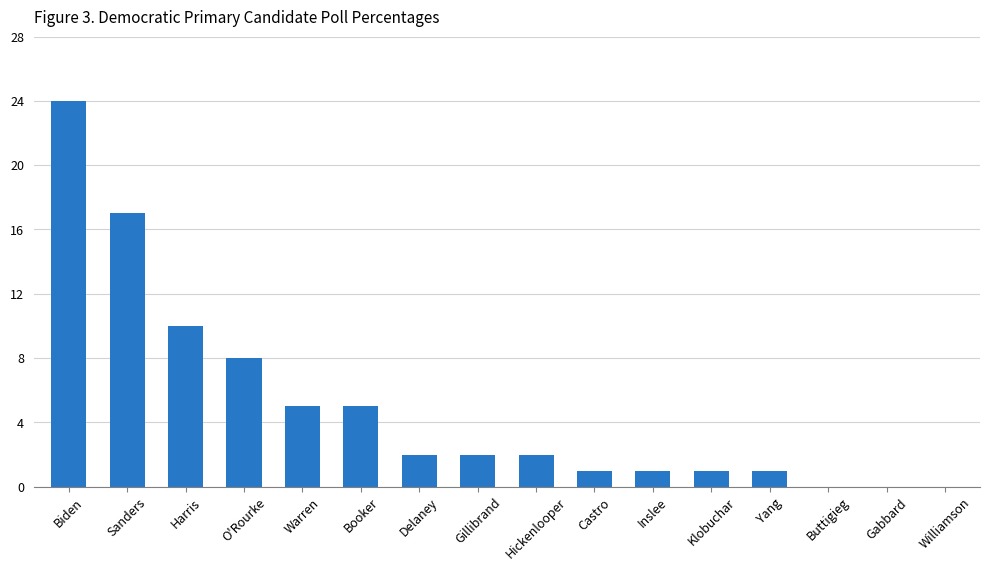

What is the change in value from O'Rourke to Gillibrand?

-6